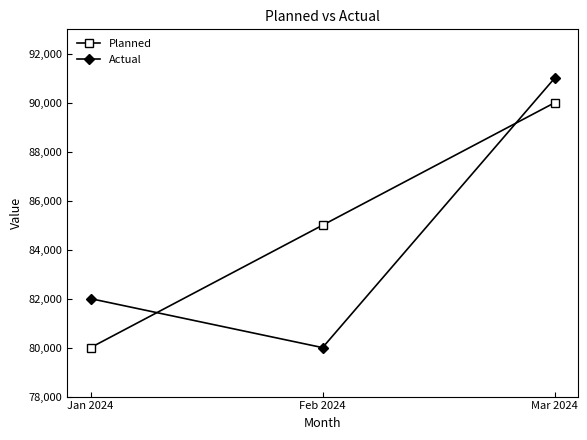

List the series in order of their overall mean, lowest first.

Actual, Planned